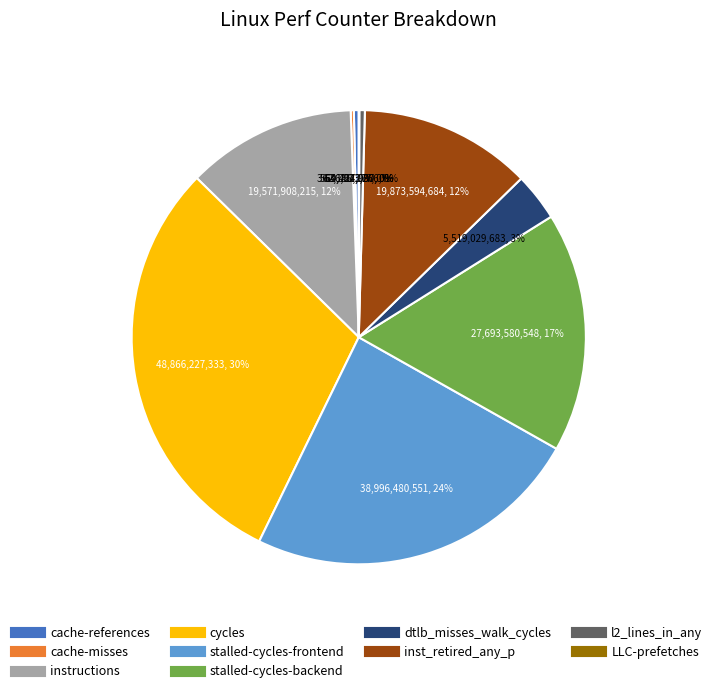

To the nearest percent, what portion does stalled-cycles-backend represent?

17%